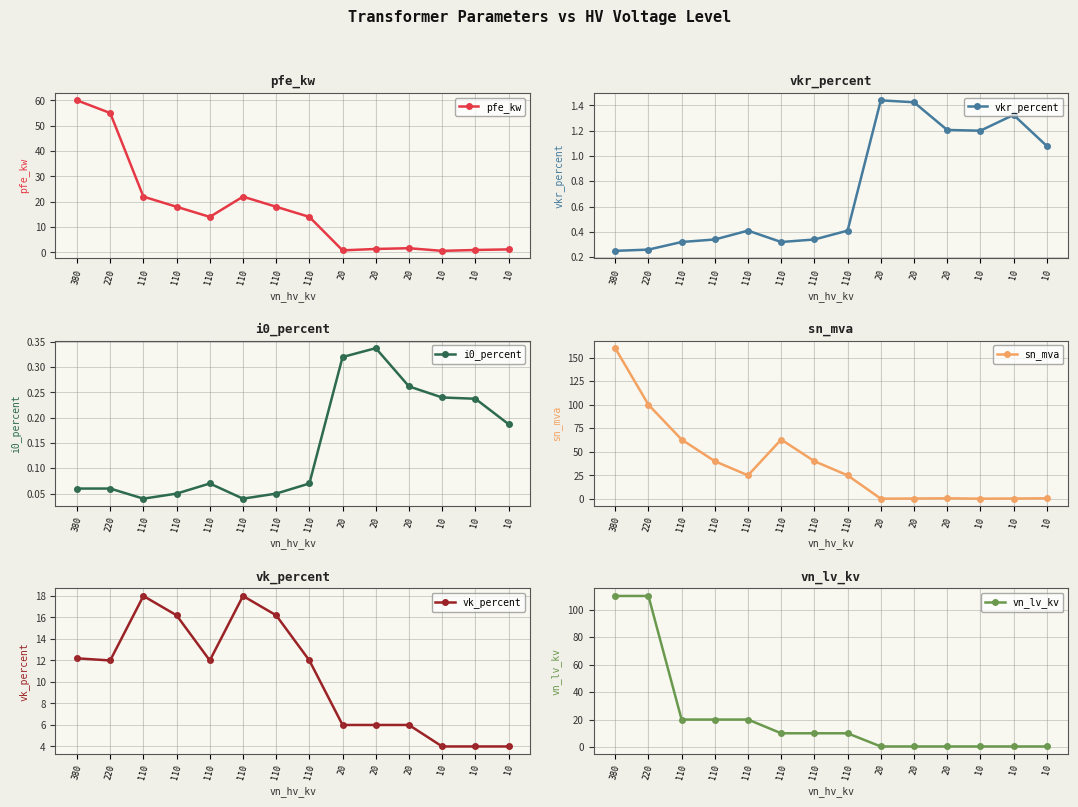

How many intersections are there between sn_mva and vkr_percent?

1